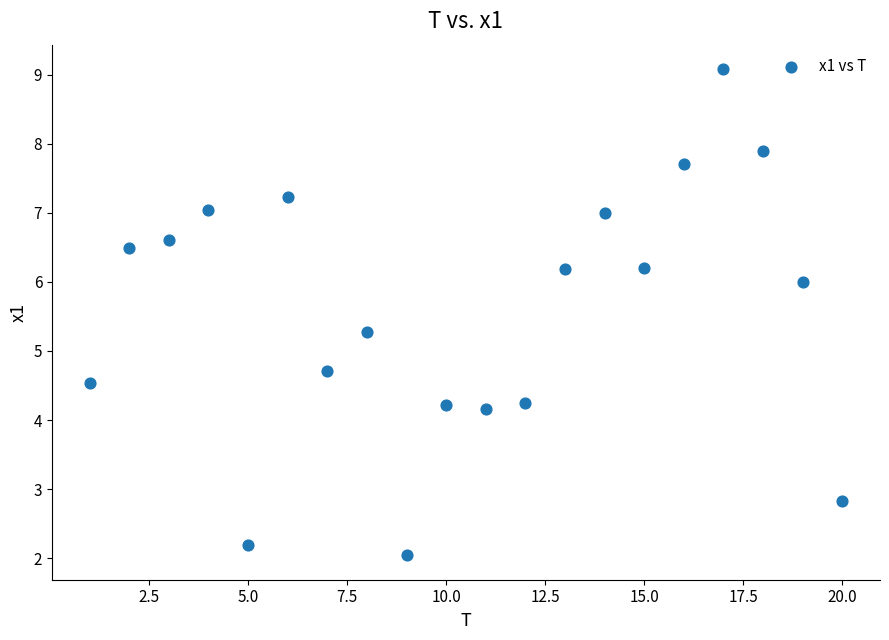

What is the range of X values (max minus min)?

19.0